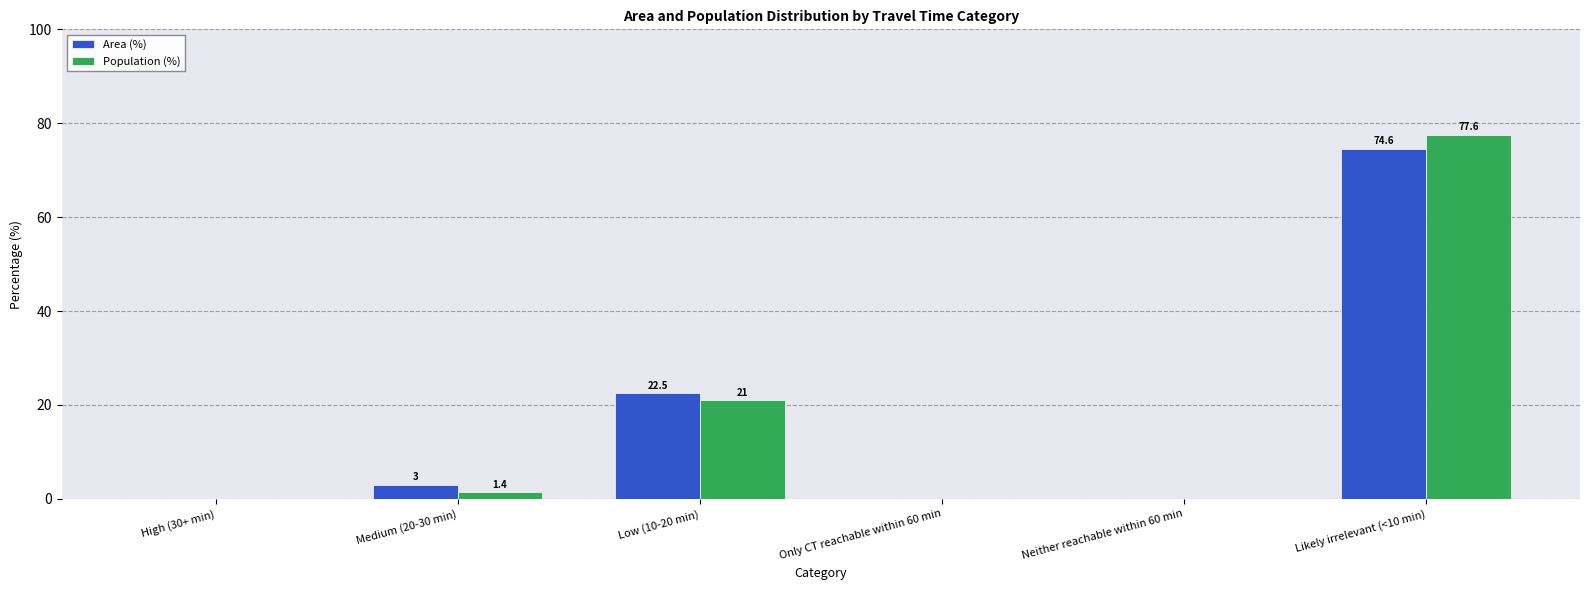

Where does the Population (%) series first go above 1?

Medium (20-30 min)